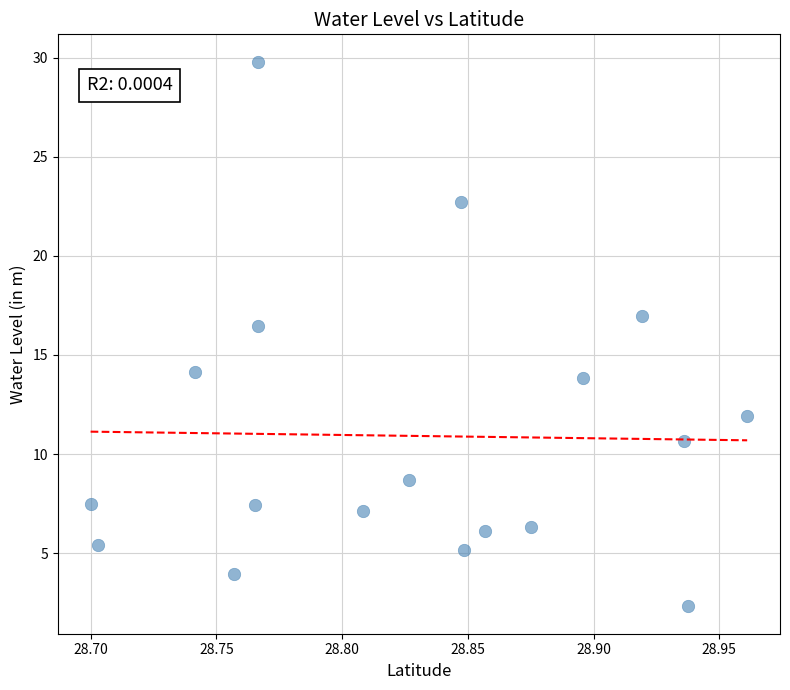

What is the range of Y values (max minus min)?

27.5